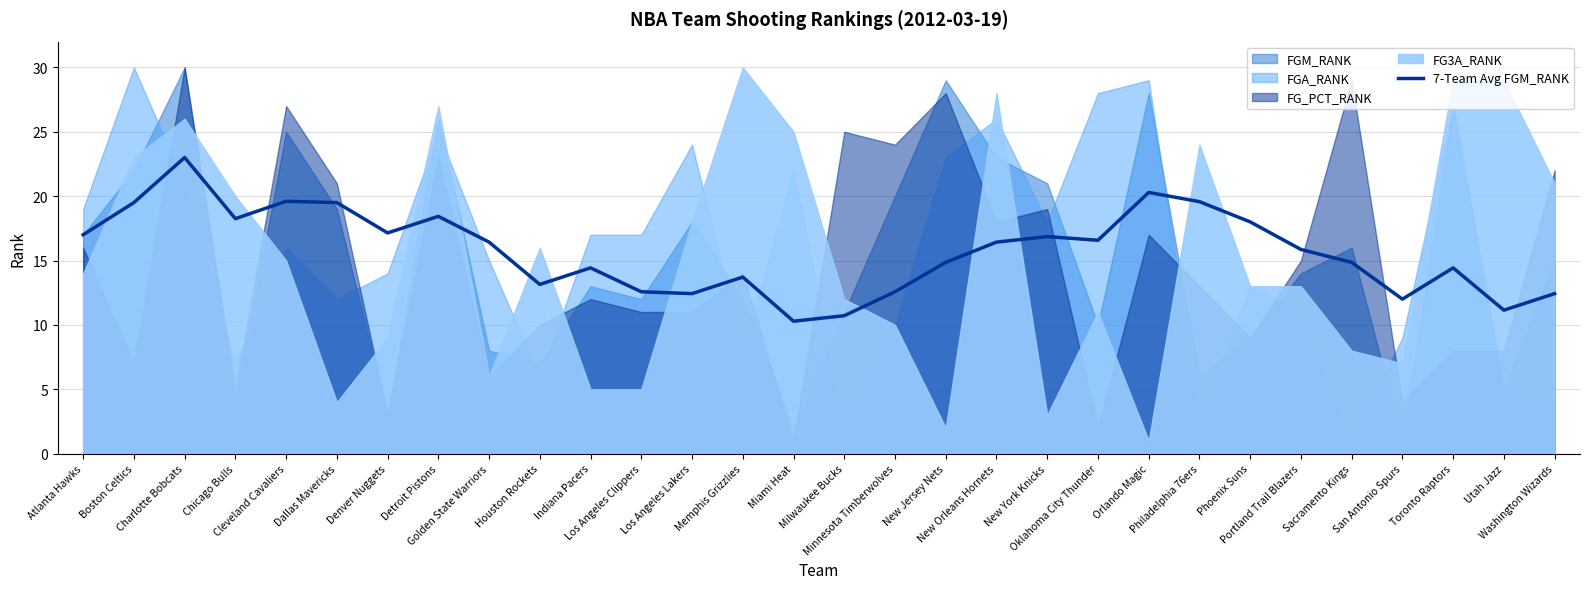

What is the change in value from Memphis Grizzlies to New York Knicks?

+3.1